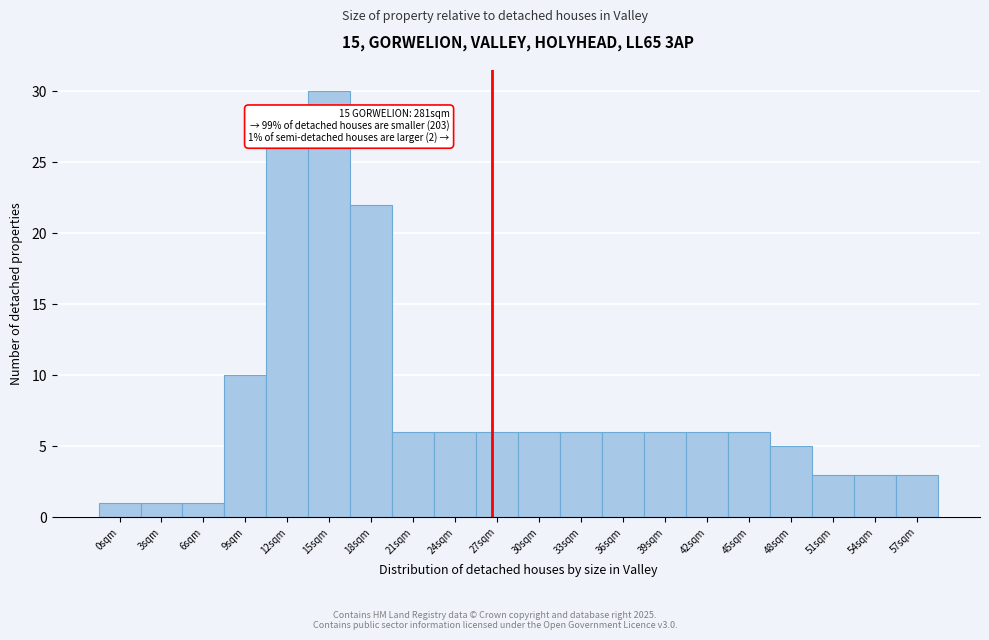

Reading left to right, transcribe all the data shown in this chart.

1	1	1	10	26	30	22	6	6	6	6	6	6	6	6	6	5	3	3	3